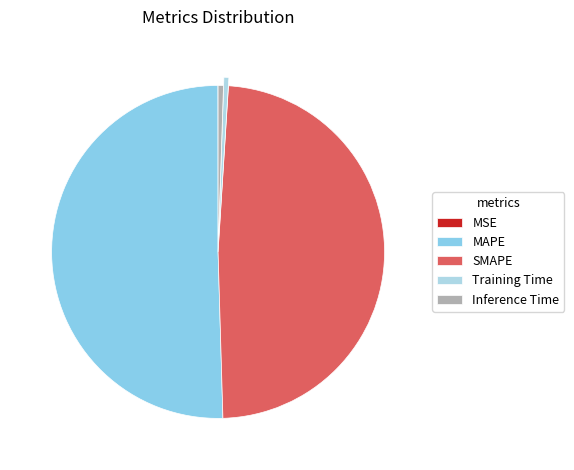

Which category has the biggest portion of the pie?

MAPE